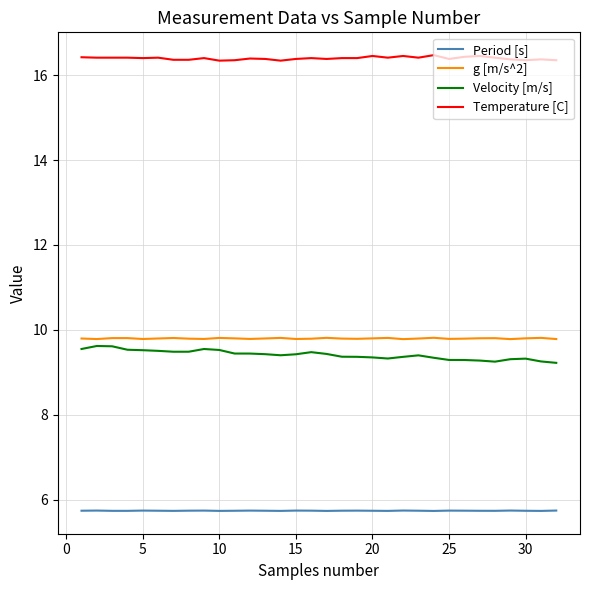

Is this an area chart (filled region under the line)?

No